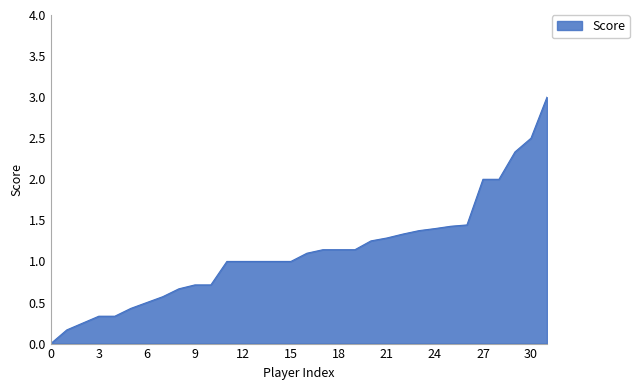

What is the maximum value shown in the chart?

3.0